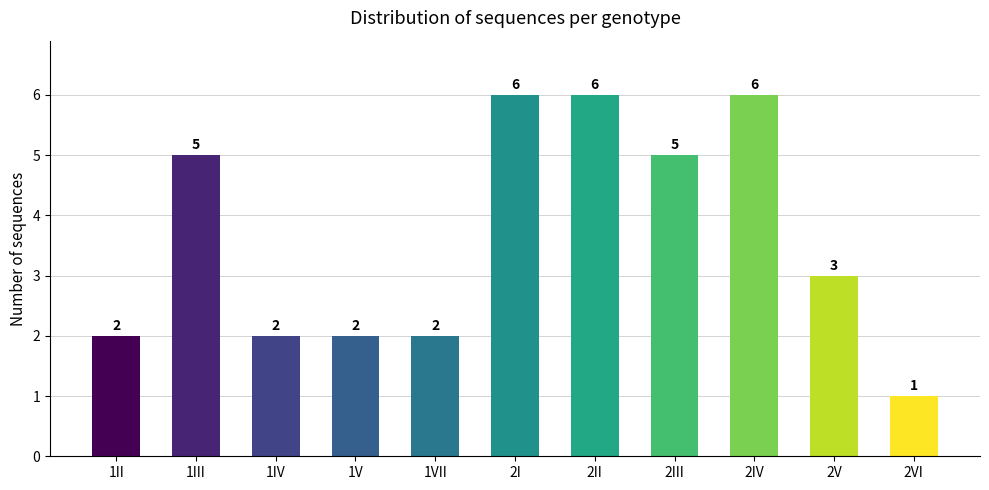

Reading right to left, list all the values displayed in this chart.

1	3	6	5	6	6	2	2	2	5	2